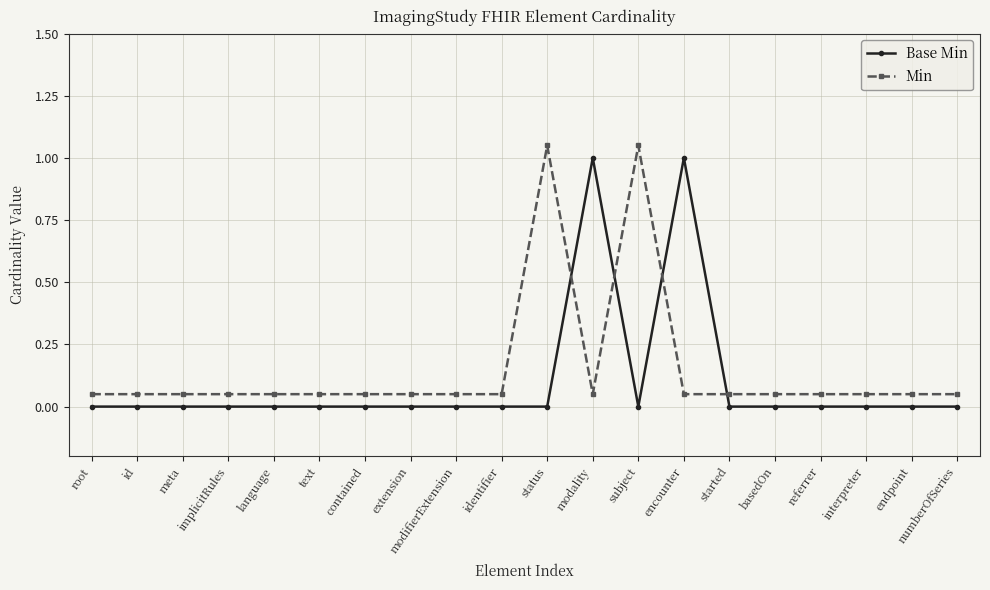

Is the value of Base Min at encounter greater than the value of Min at identifier?

Yes